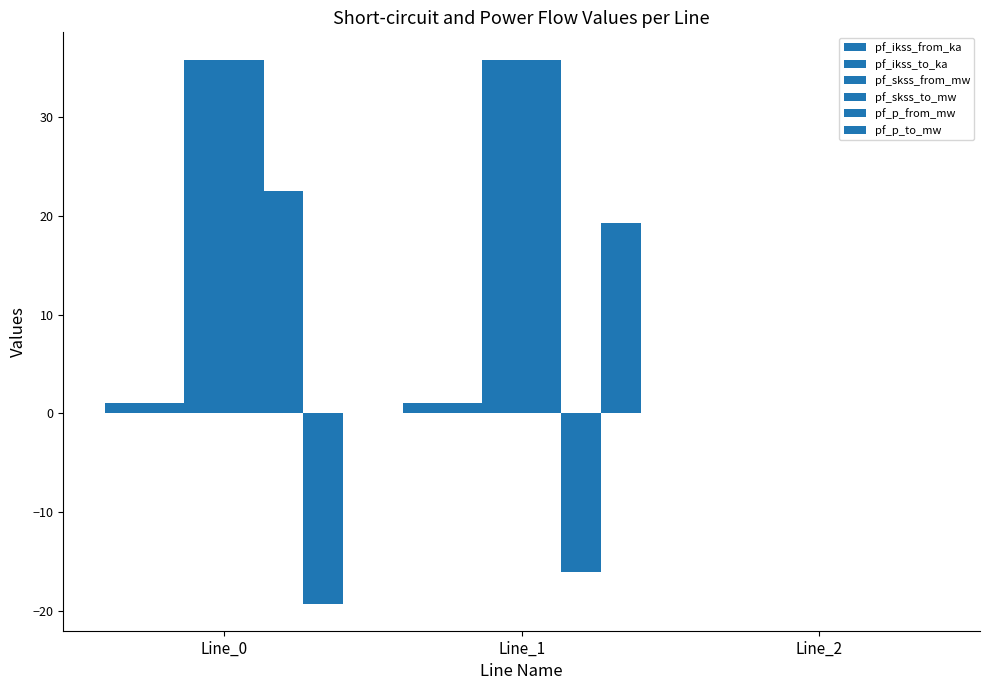

How many data points in pf_skss_from_mw are above 35?

2